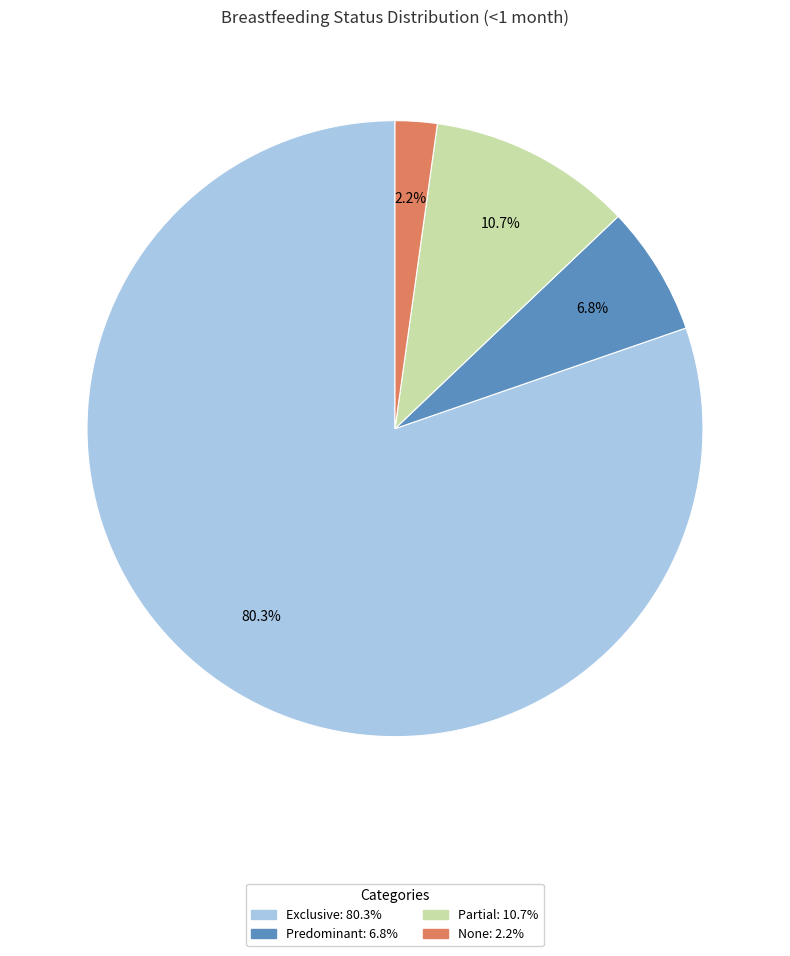

Which has a higher value, Predominant or Exclusive?

Exclusive